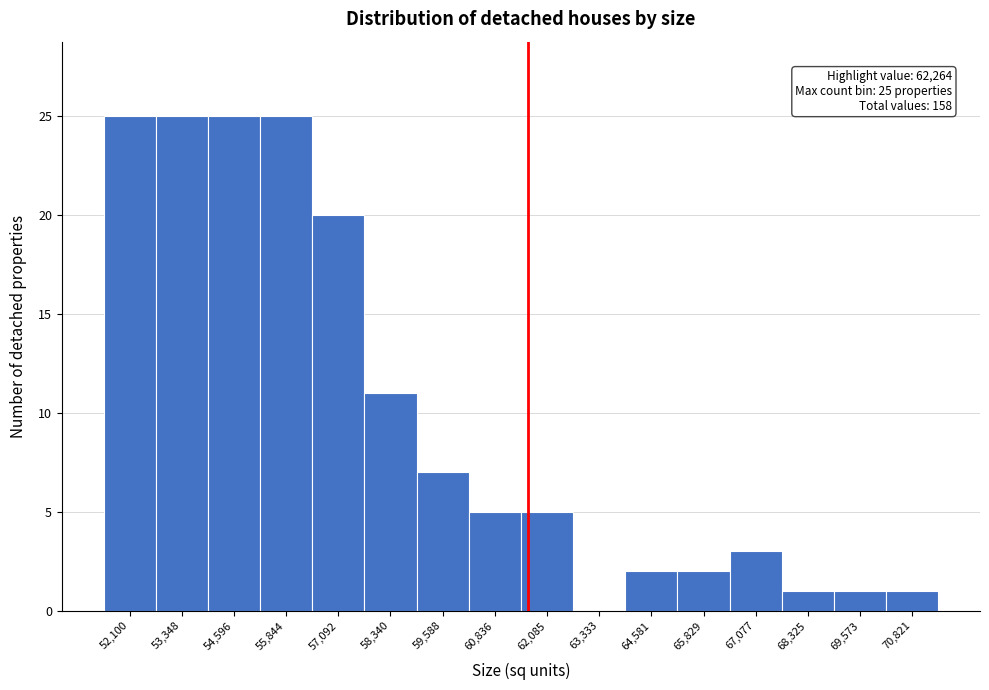

Reading right to left, list all the values displayed in this chart.

70,821=1	69,573=1	68,325=1	67,077=3	65,829=2	64,581=2	63,333=0	62,085=5	60,836=5	59,588=7	58,340=11	57,092=20	55,844=25	54,596=25	53,348=25	52,100=25